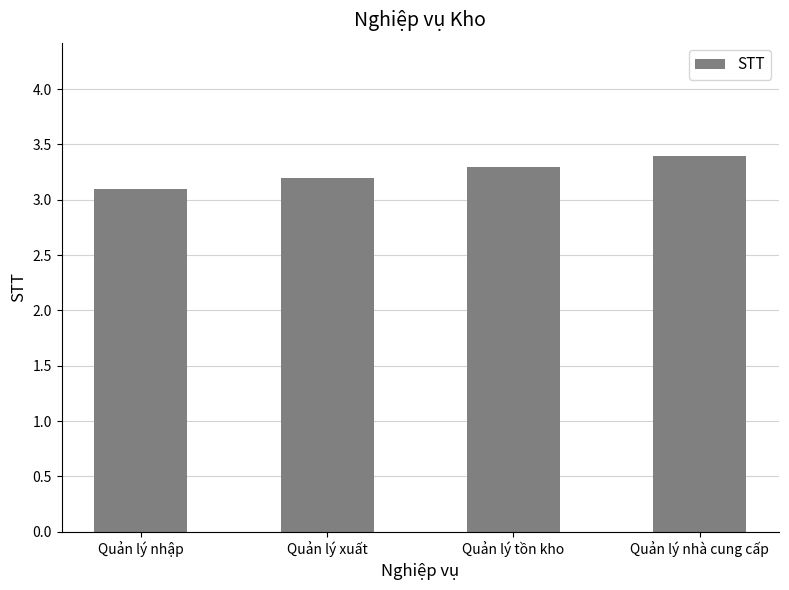

How many values are between 3 and 4?

4